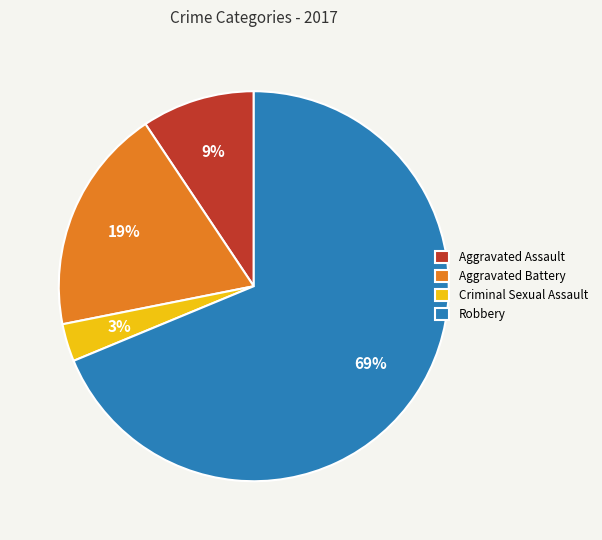

How many segments does this pie chart have?

4